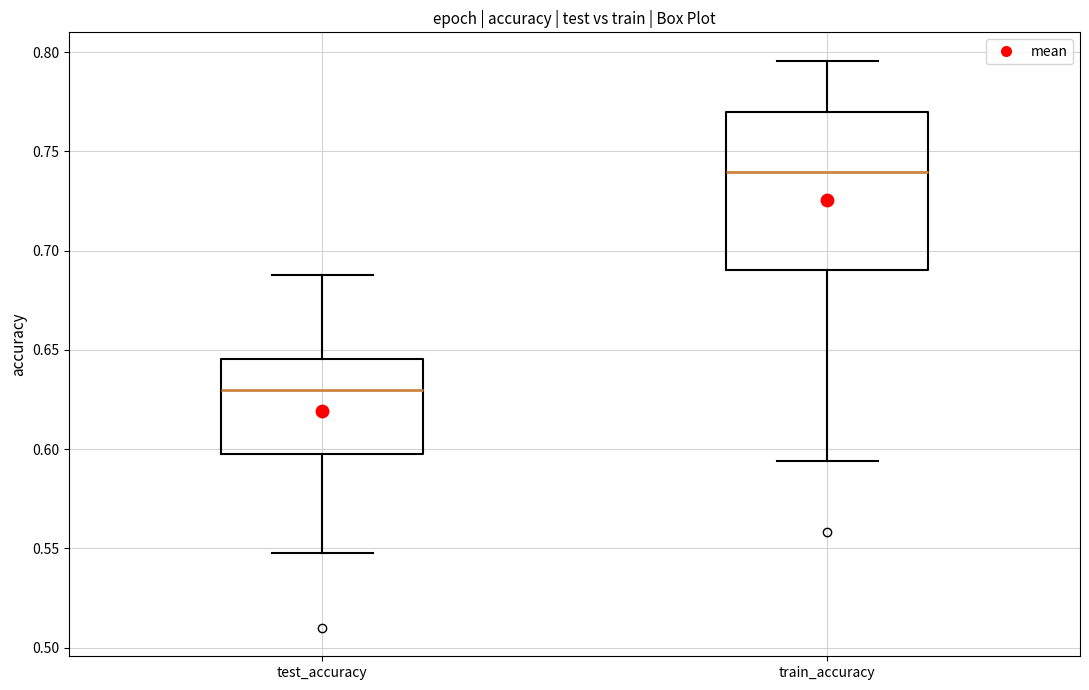

Reading left to right, transcribe this box plot: for each box, give where its median line is, the range the box spans, and where its two whiskers end, as read against the y-axis. The values are not printed on the chart, so give them approximately, as read against the axis.

test_accuracy: median 0.630, box 0.595 to 0.645, whiskers 0.545 to 0.690
train_accuracy: median 0.740, box 0.690 to 0.770, whiskers 0.595 to 0.795